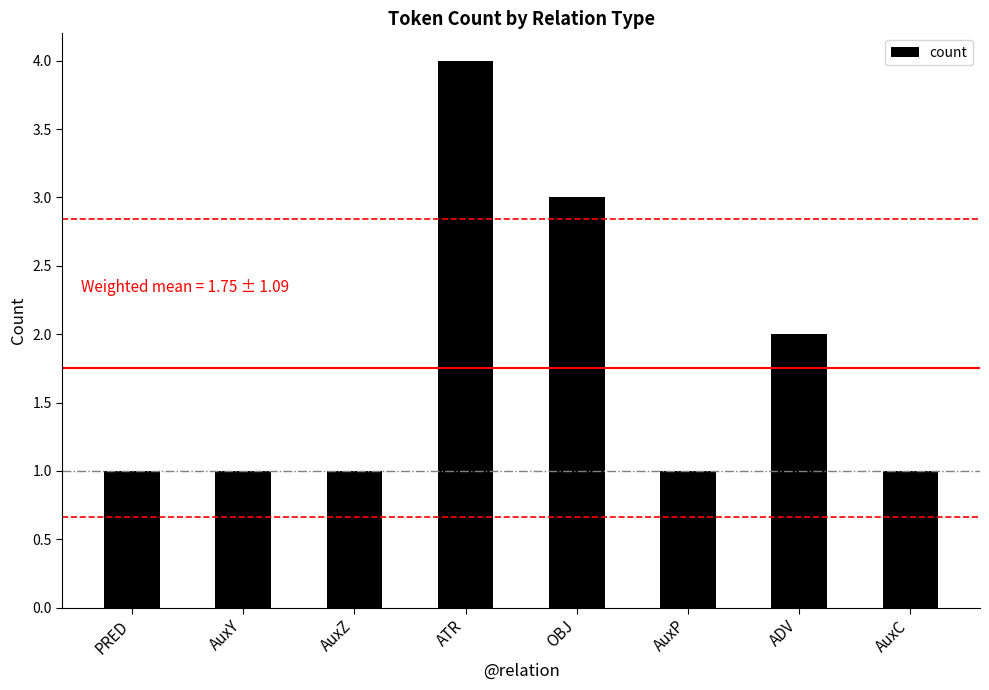

Count the values in the range 1 to 3.

7